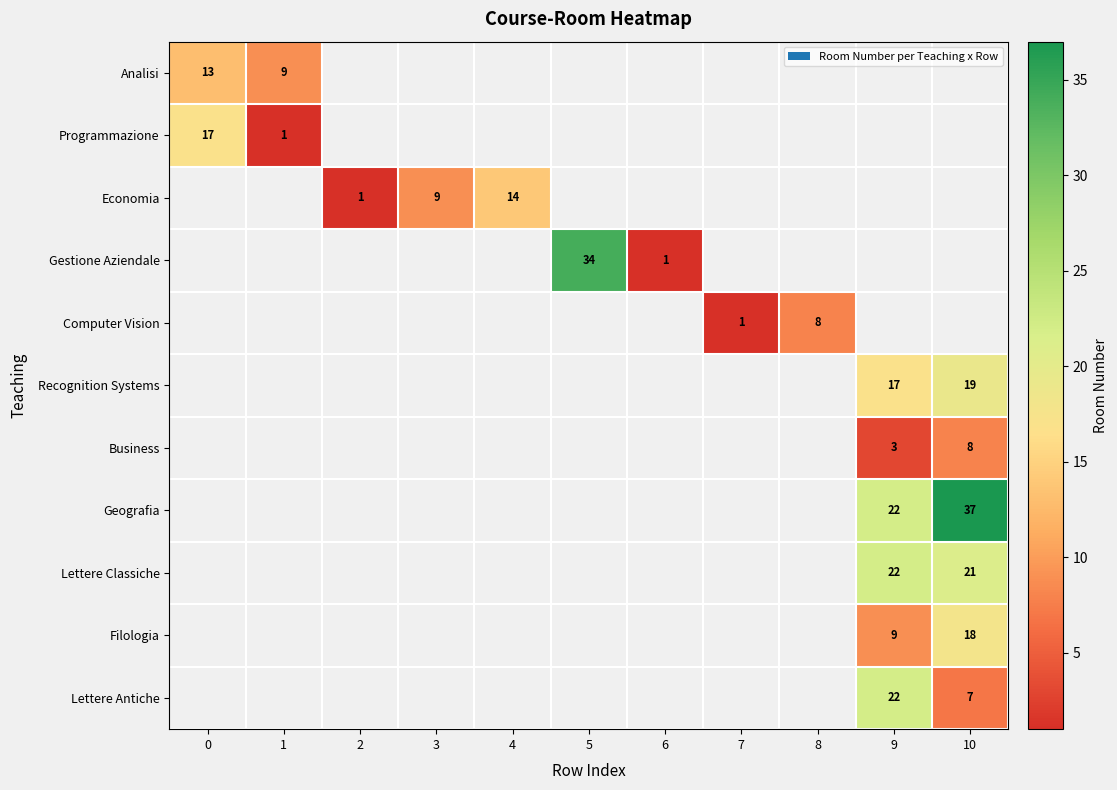

Which category has the lowest value across all series?

1